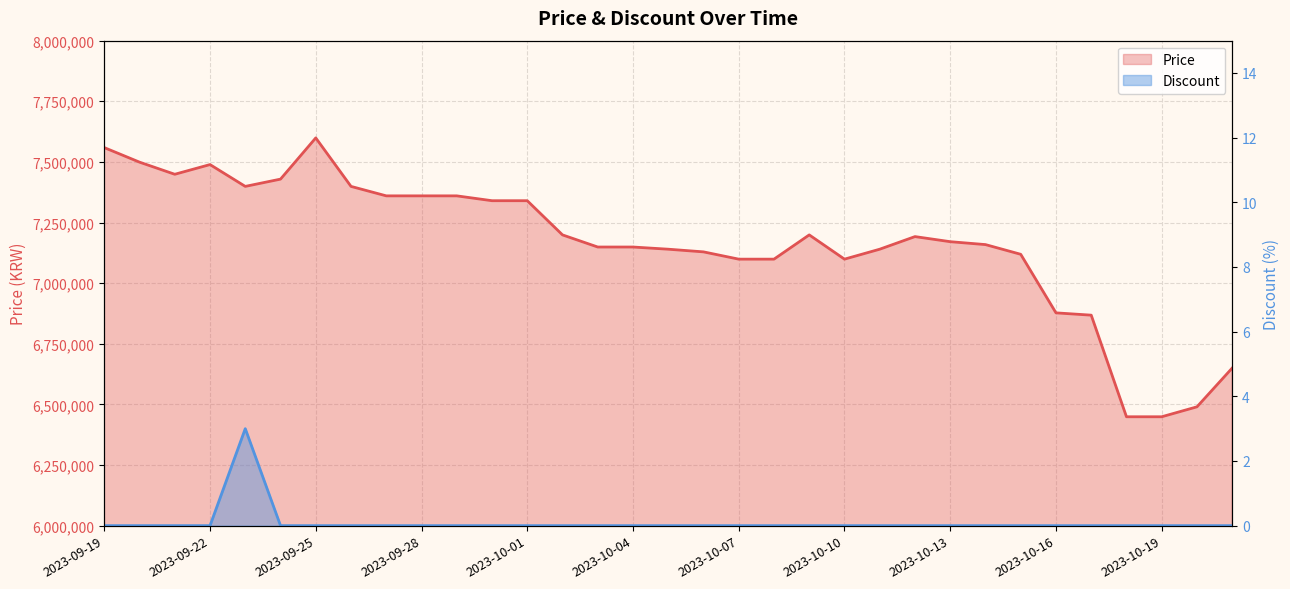

List the series in order of their overall mean, lowest first.

Discount, Price